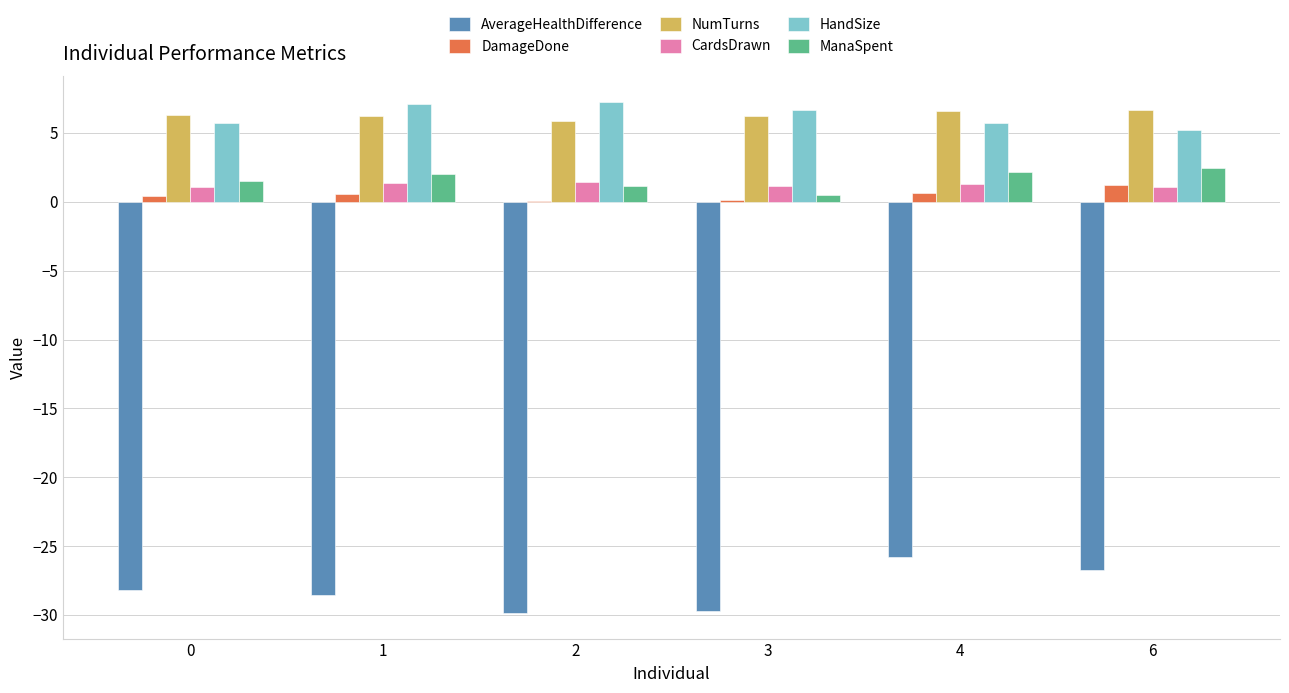

What is the sum of all ManaSpent values?

9.7